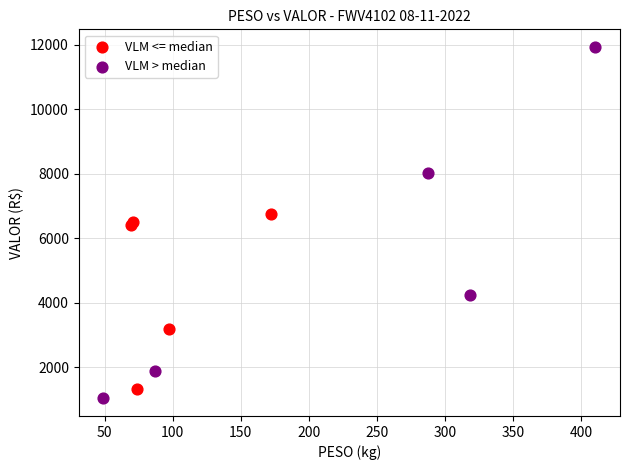

Which series contains the highest Y value?

VLM > median